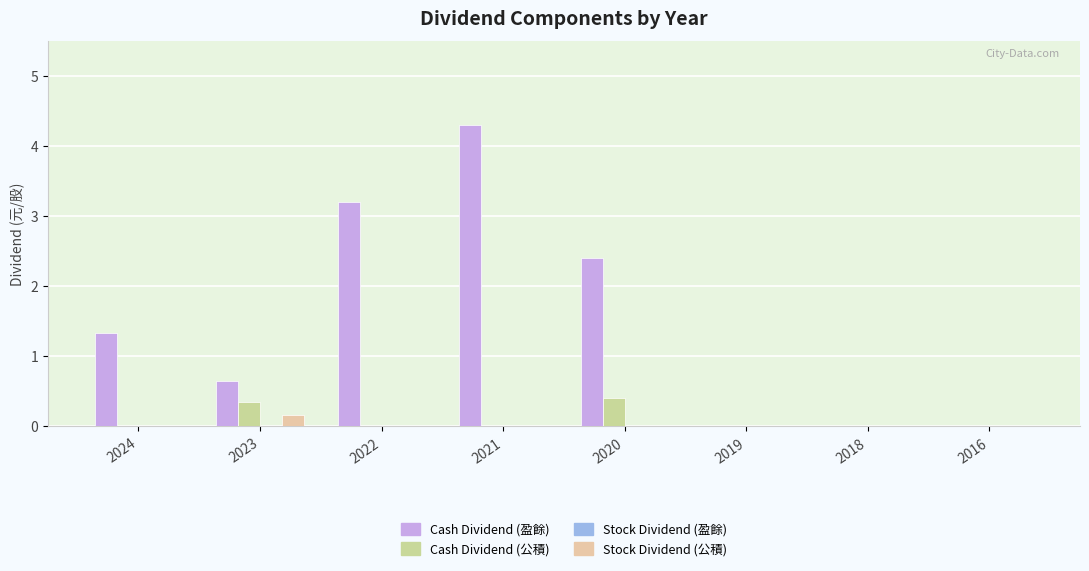

How many categories are shown in the chart?

8